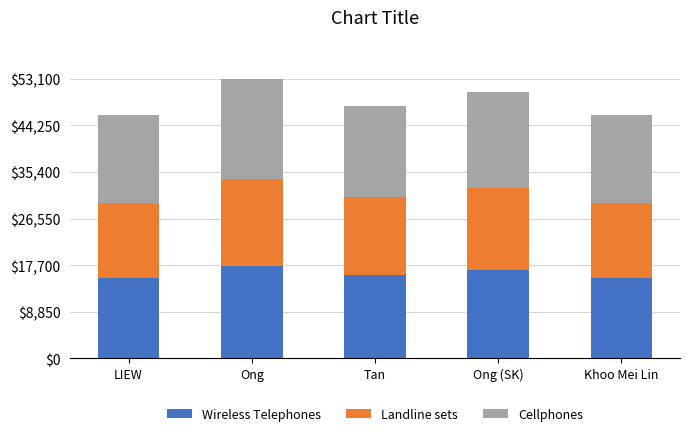

Are the bars horizontal?

No